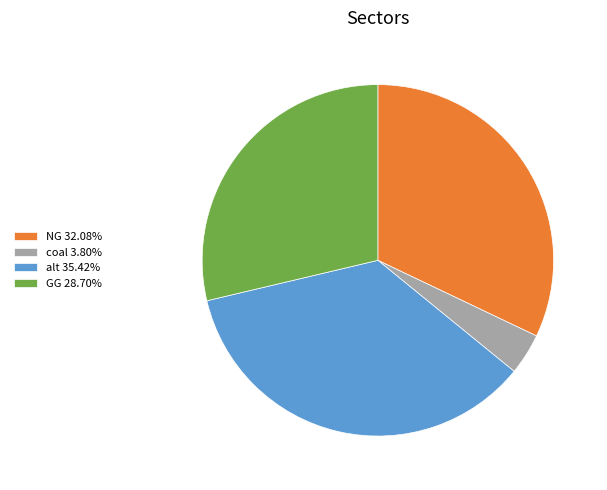

What is the ratio of the value at GG 28.70% to the value at NG 32.08%?

0.9